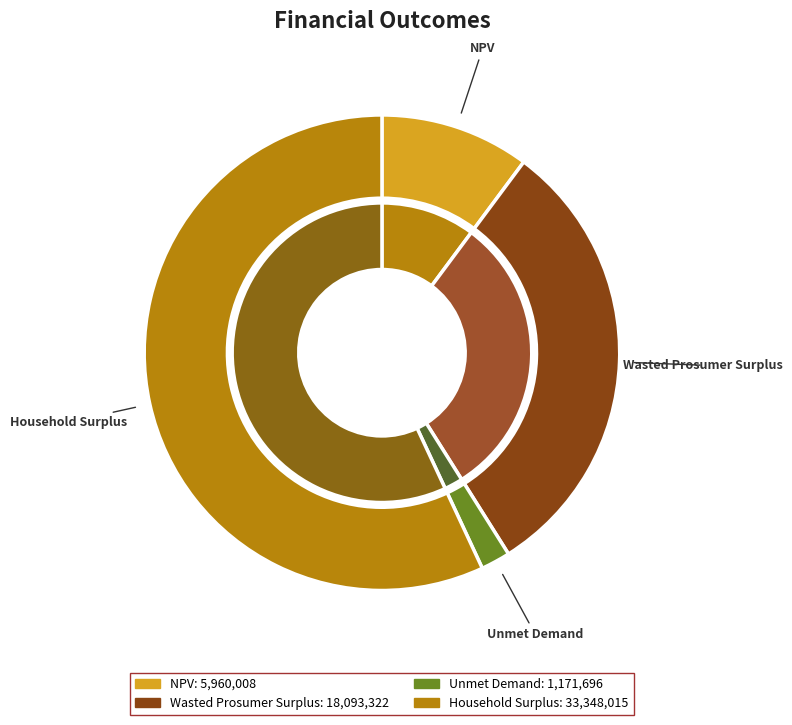

How many slices are in this pie chart?

4